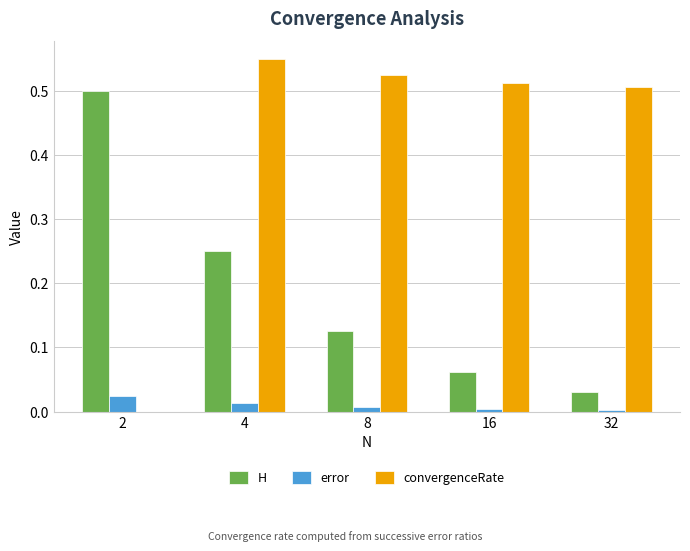

Which series changed the most between 8 and 32?

H